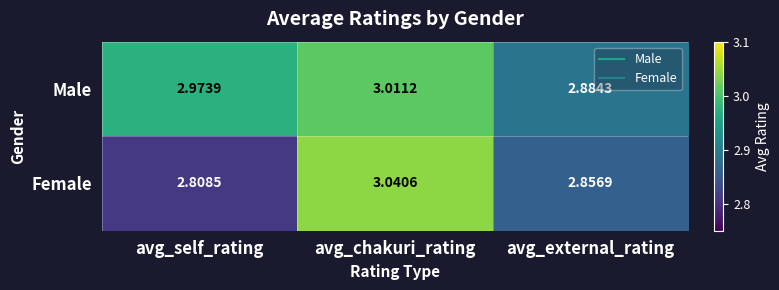

Which series has the largest range (max minus min)?

Female